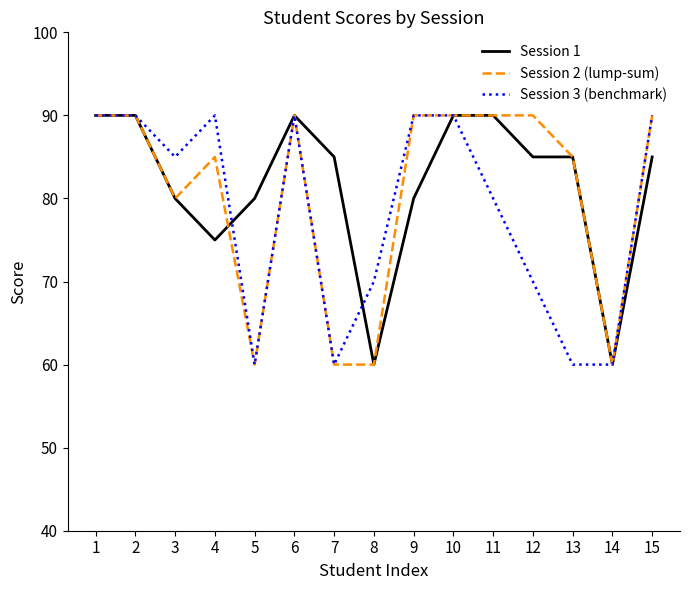

What is the approximate value of Session 3 (benchmark) at 4, to the nearest 10?

90